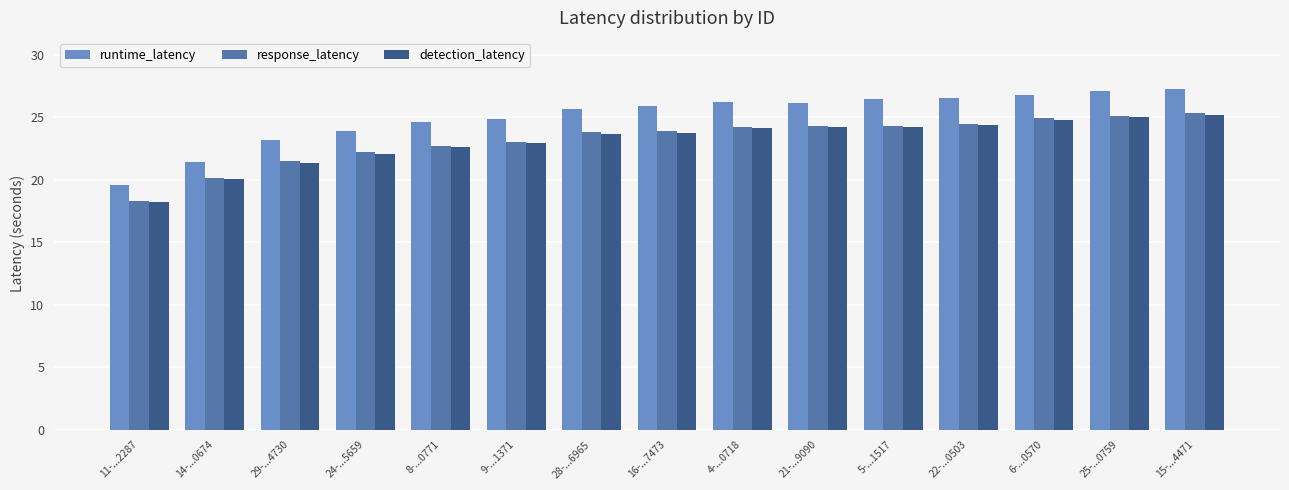

What is the smallest value displayed?

18.2